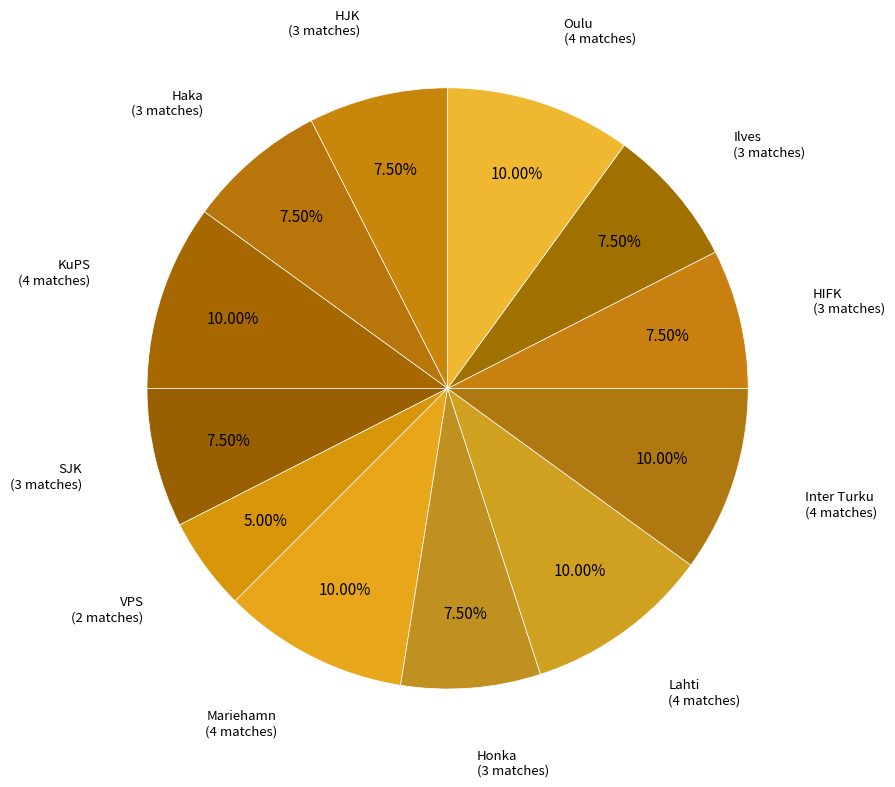

How many segments does this pie chart have?

12